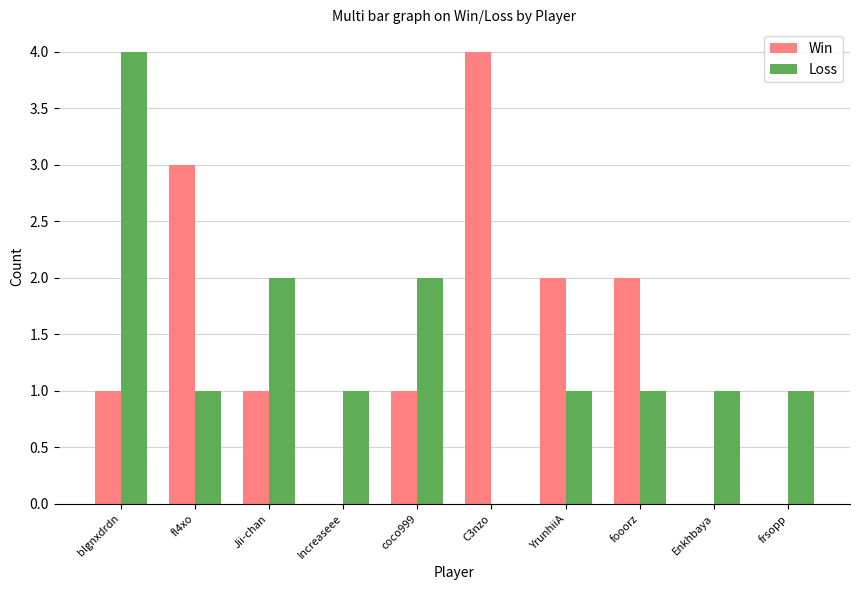

What are all the series names shown in the legend?

Win, Loss